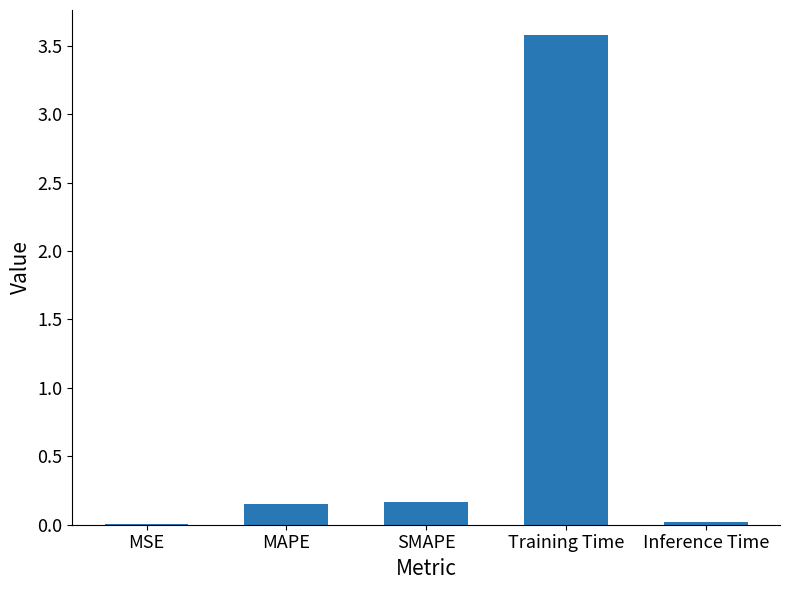

Between Training Time and MSE, which is larger?

Training Time